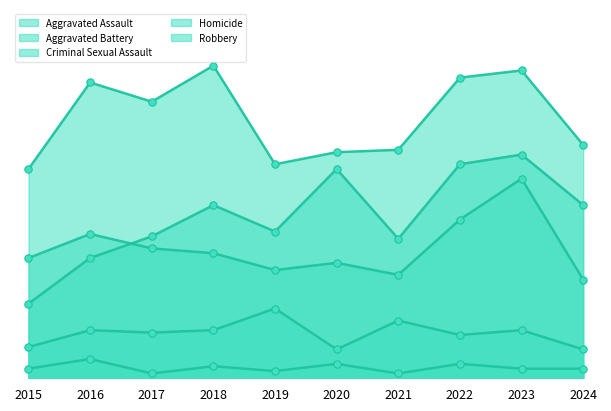

Which series reaches the maximum Y coordinate?

Robbery